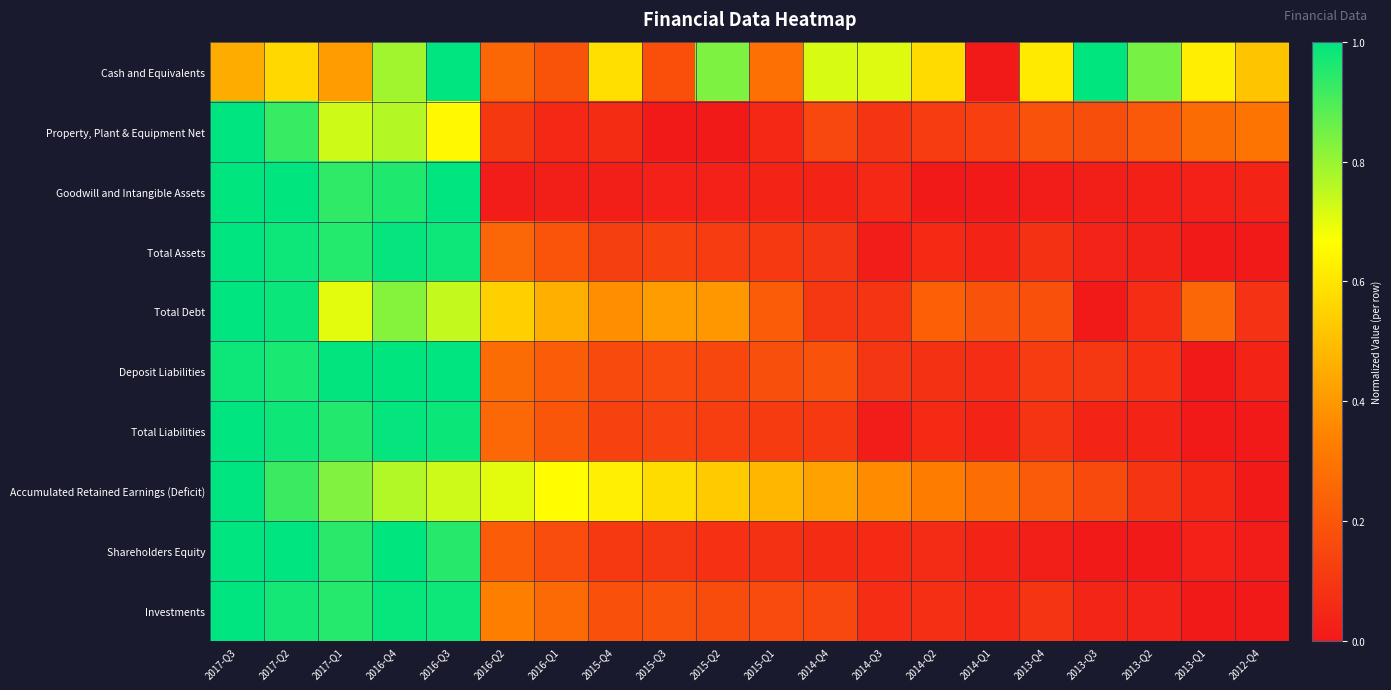

Which series has the largest range (max minus min)?

Cash and Equivalents